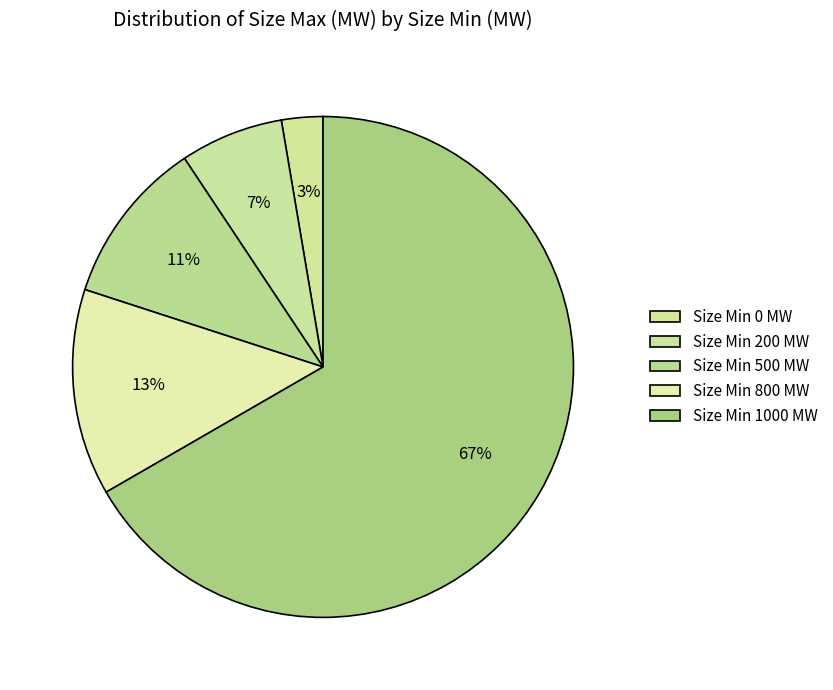

Which category has the biggest portion of the pie?

1000